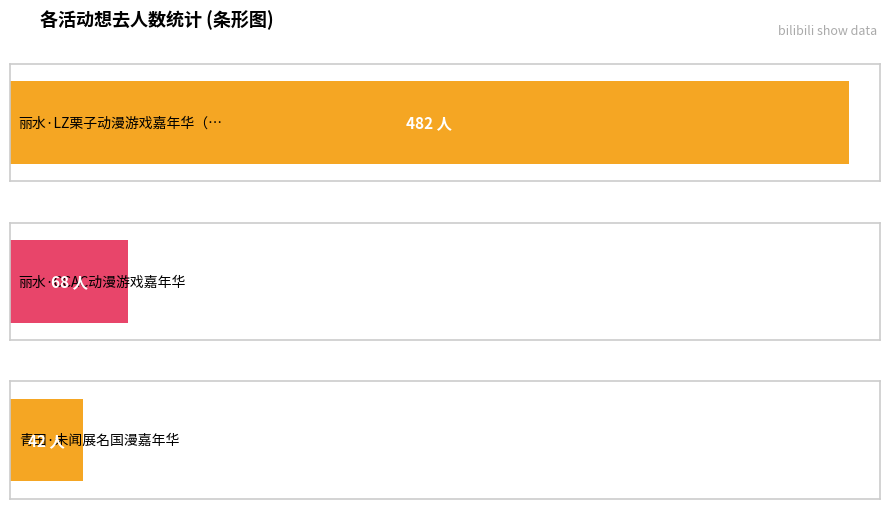

Reading left to right, what are all the values shown in this chart?

丽水·LZ栗子动漫游戏嘉年华（取消）=482	丽水·CCAC动漫游戏嘉年华=68	青田·未闻展名国漫嘉年华=42